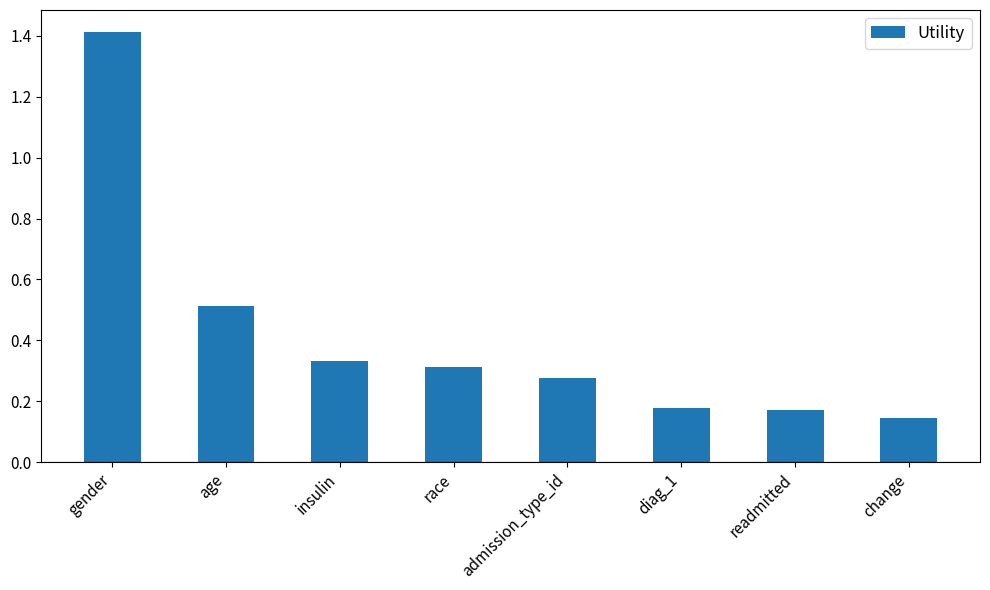

At which category does the chart reach its peak across all series?

gender